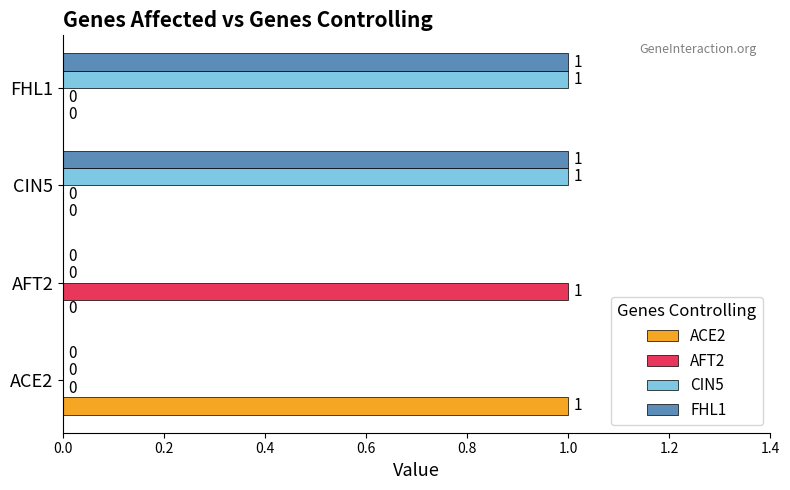

Count the FHL1 values in the range 0 to 1.

4